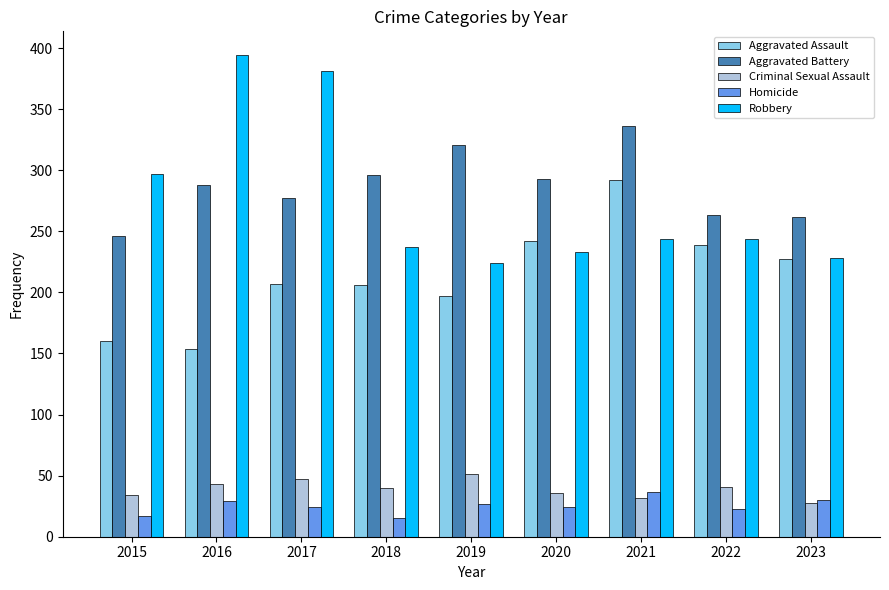

Between 2016 and 2018, which series saw the biggest shift?

Robbery